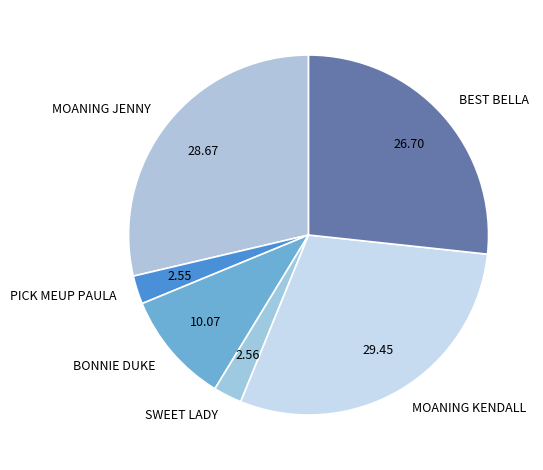

Which has a higher value, BEST BELLA or MOANING JENNY?

MOANING JENNY